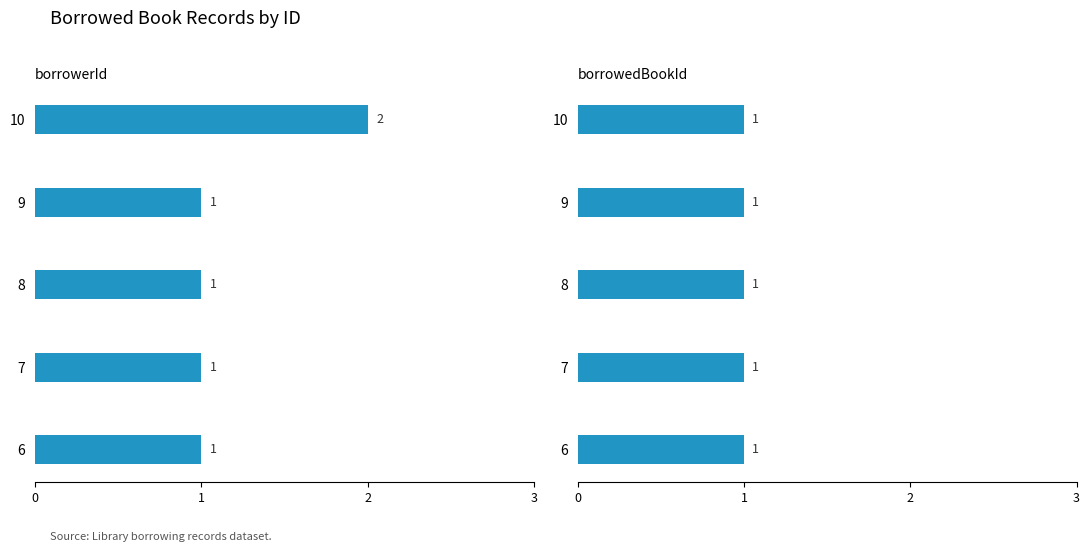

List the series in order of their peak value, highest first.

borrowerId, borrowedBookId